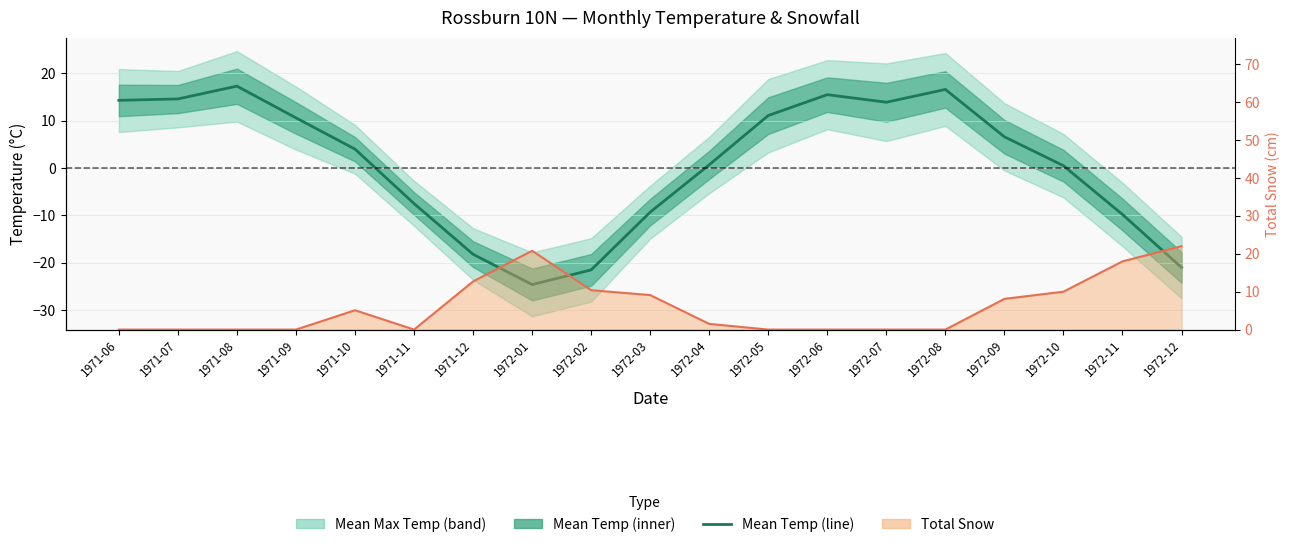

What is the average value?

0.7